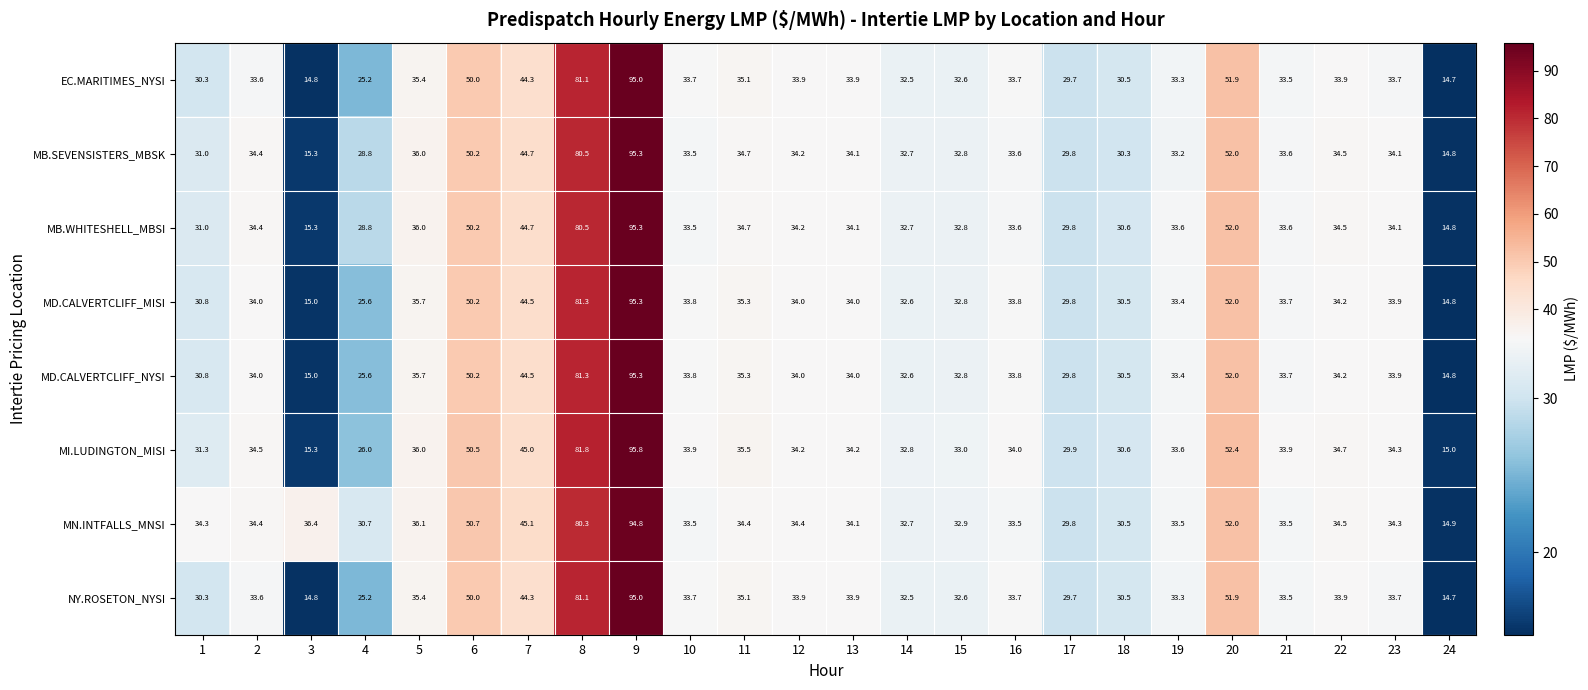

How many distinct data groups are displayed?

8